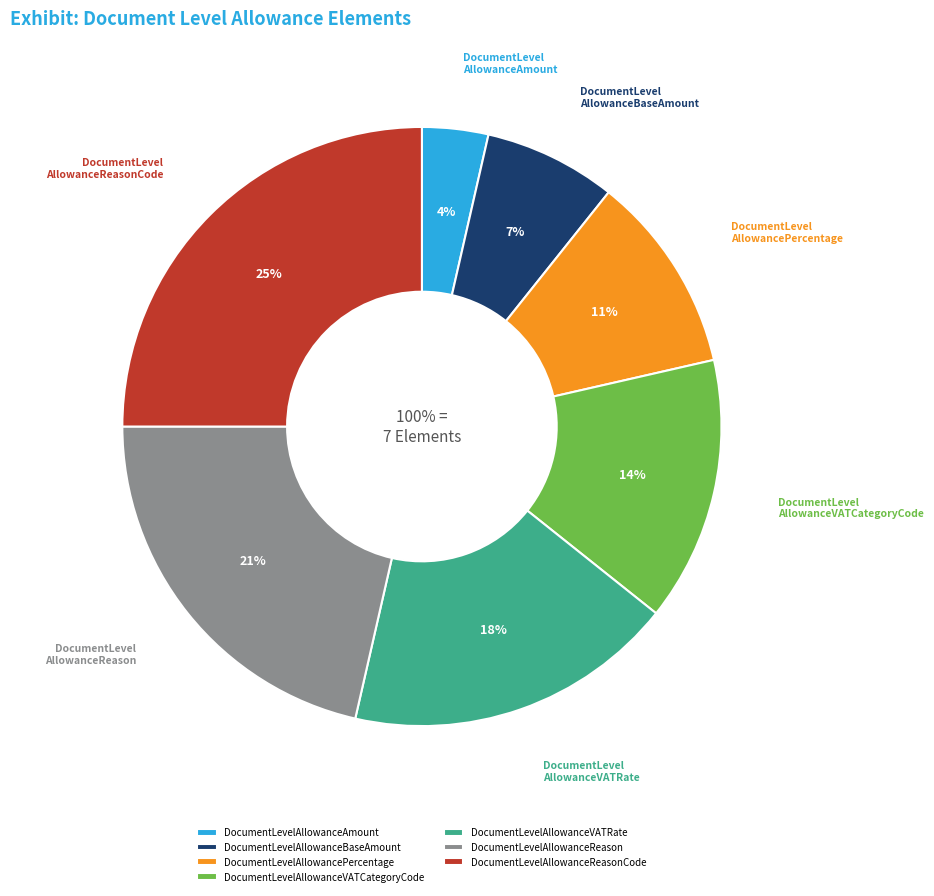

Which has a higher value, DocumentLevelAllowanceReason or DocumentLevelAllowanceVATRate?

DocumentLevelAllowanceReason